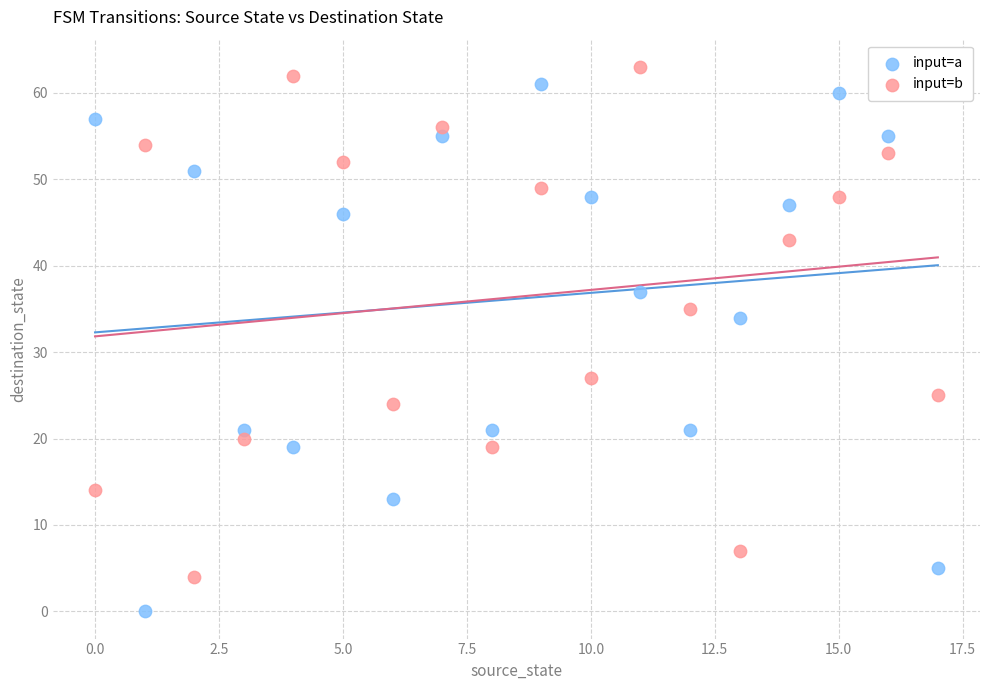

Which series has the widest spread of Y values?

input=a